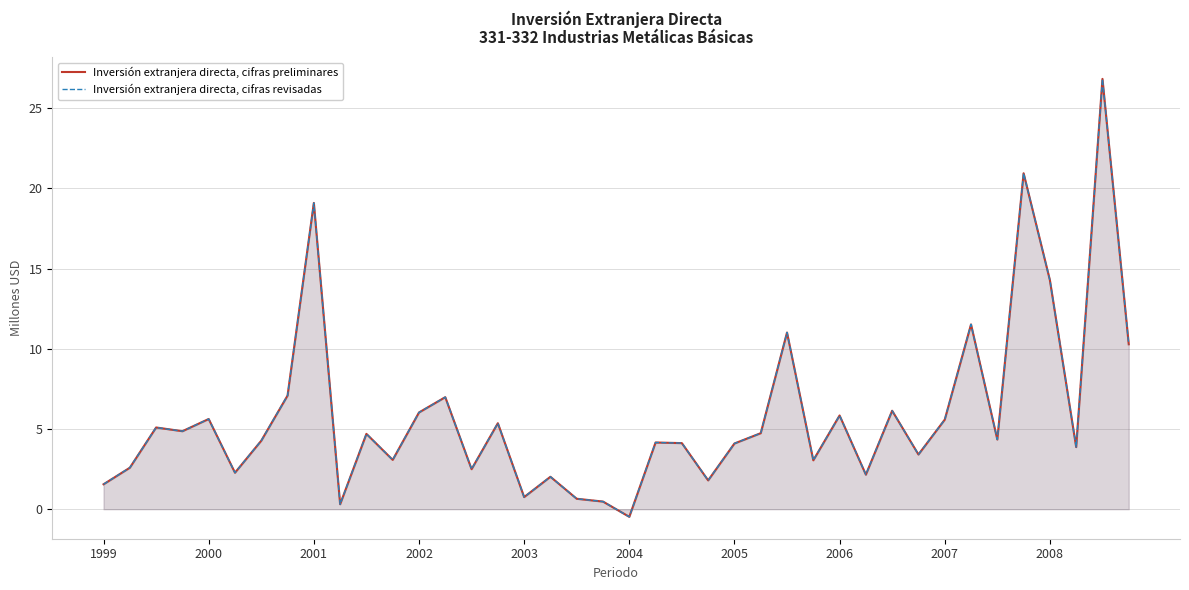

How many distinct data groups are displayed?

2